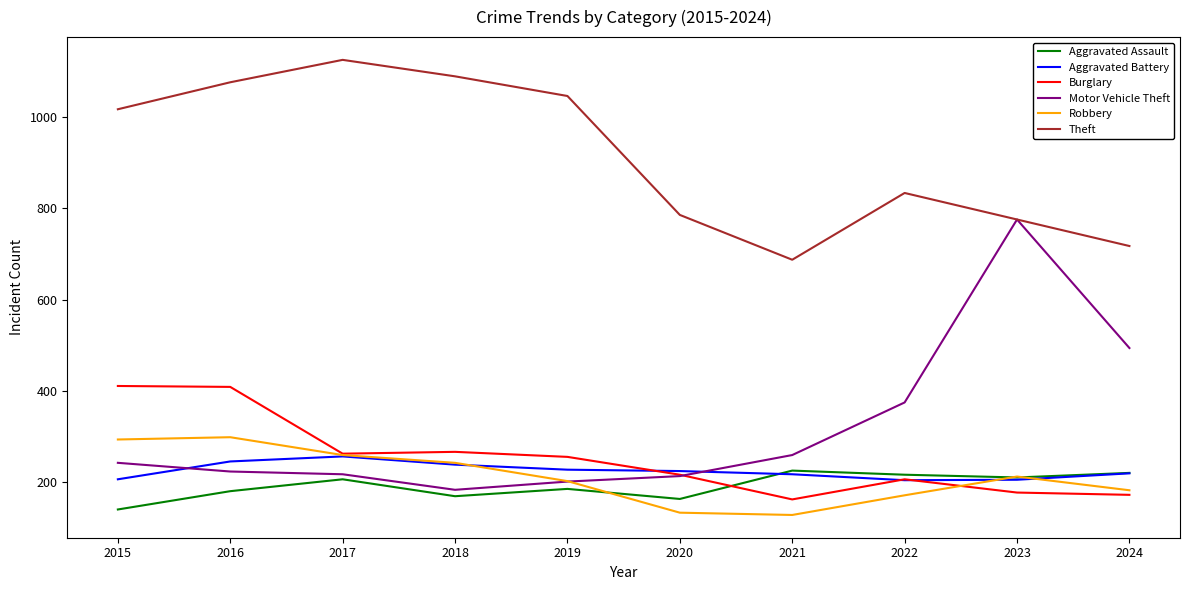

Which series ends up on top after the final intersection of Aggravated Battery and Burglary?

Aggravated Battery